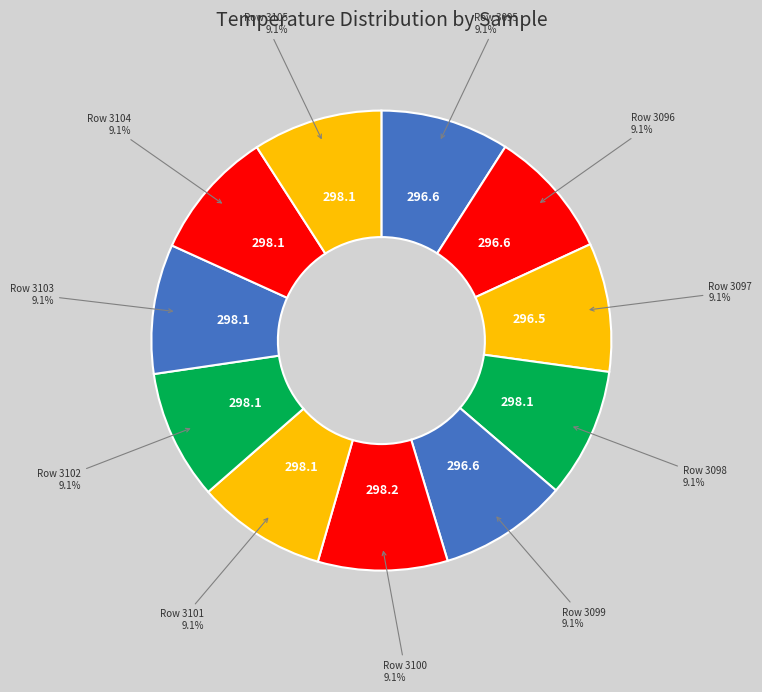

Count the number of slices in the pie.

11